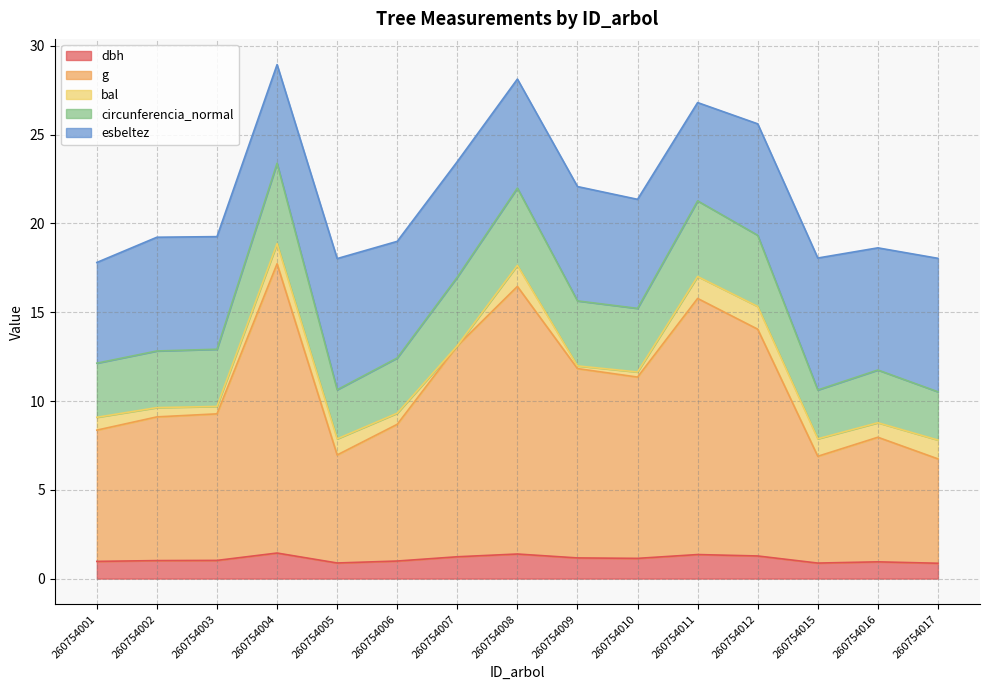

What value does the dbh series have at 260754007?

1.2